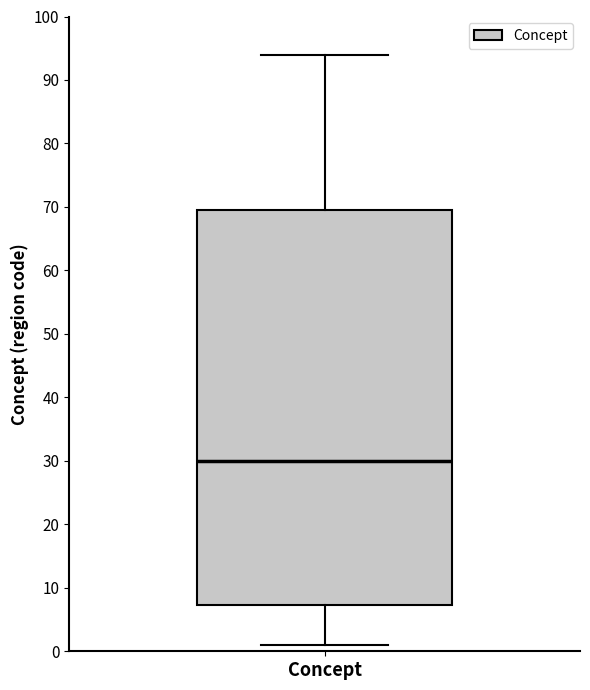

Transcribe this box plot: give where the median line is, the range the box spans, and where the two whiskers end, as read against the y-axis. The values are not printed on the chart, so give them approximately, as read against the axis.

median 30, box 7 to 70, whiskers 1 to 94